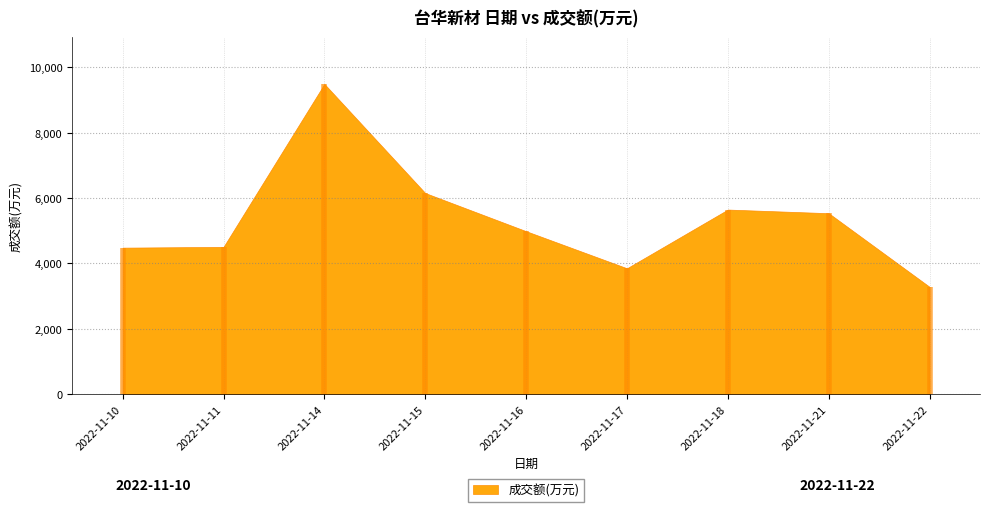

What is the difference between the values at 2022-11-22 and 2022-11-17?

568